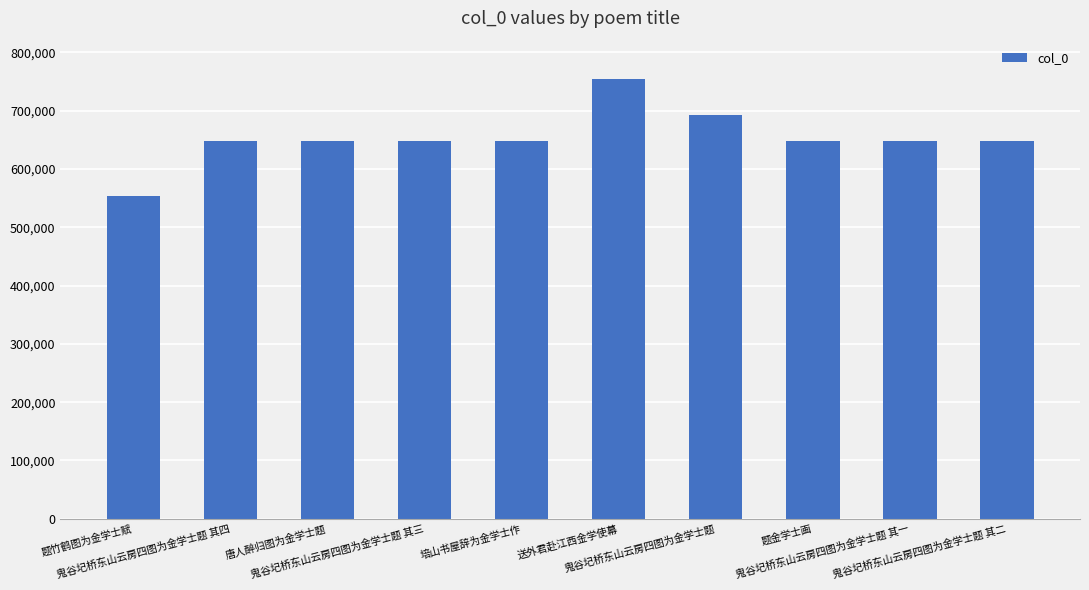

What is the difference between the maximum and minimum values?

199620